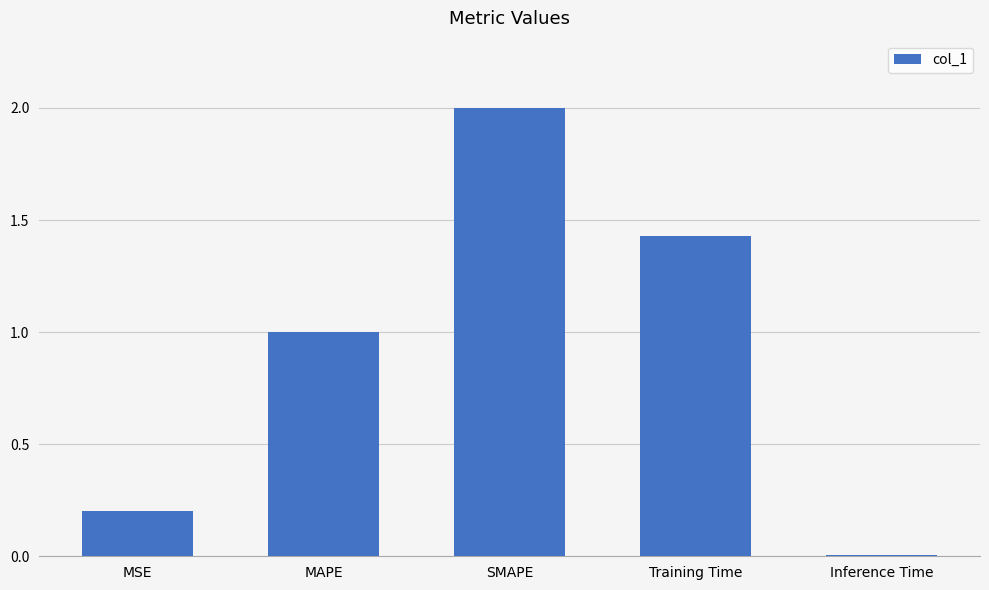

List the labels in order of value, largest first.

SMAPE, Training Time, MAPE, MSE, Inference Time